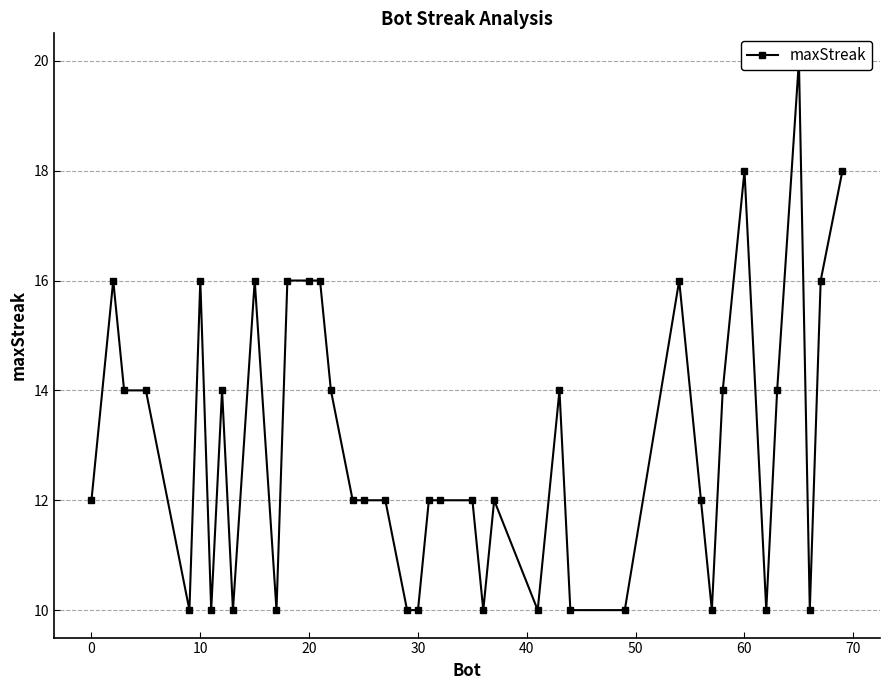

What is the difference between the maximum and minimum values?

10